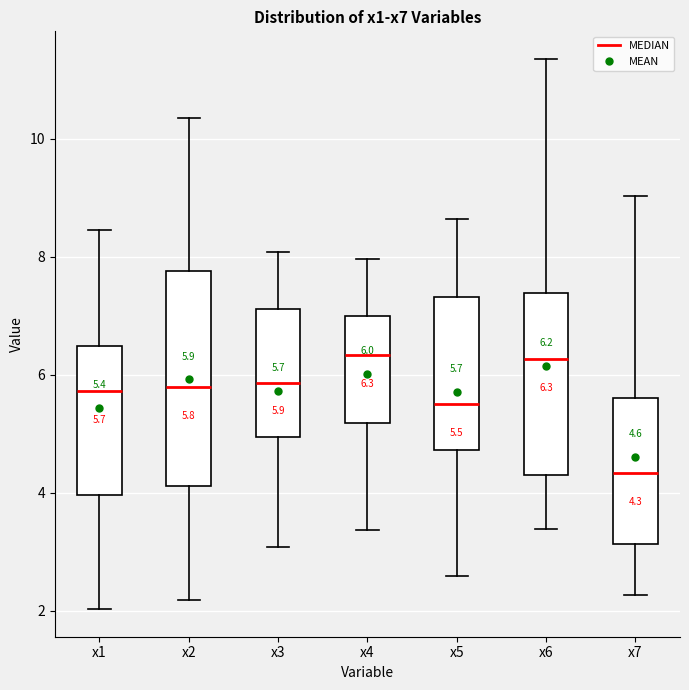

Comparing the boxes themselves (not the whiskers), which one is the tallest?

x2